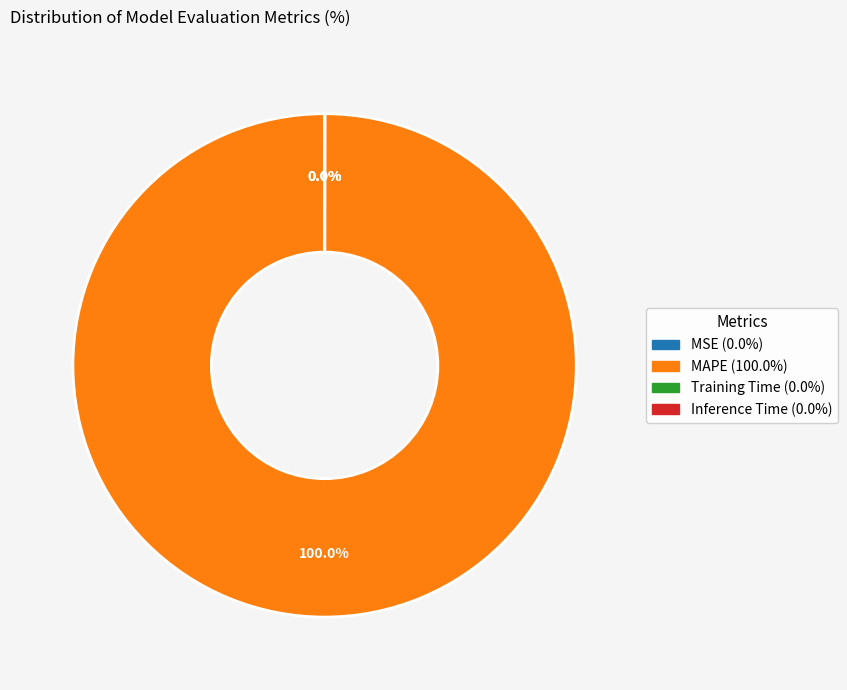

How many slices are in this pie chart?

4